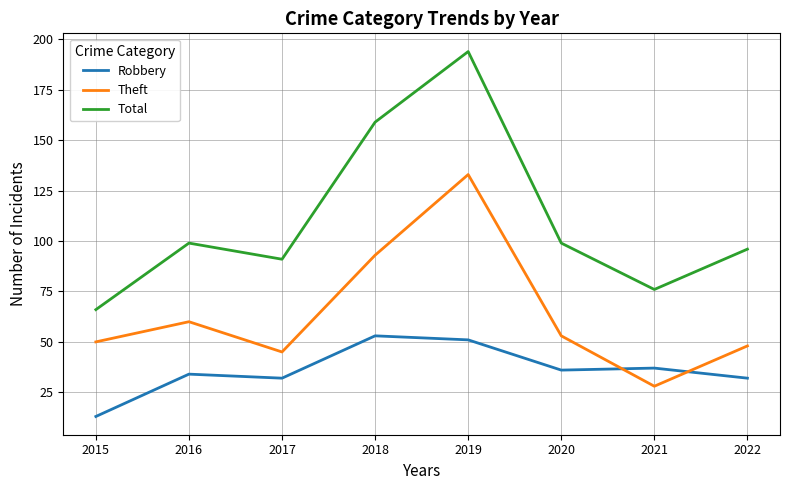

Which category has the lowest value across all series?

2015